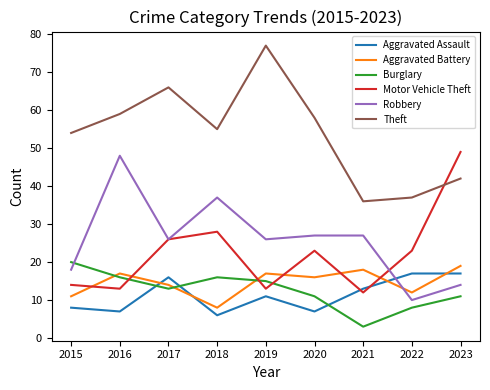

Which series has the largest total across all categories?

Theft